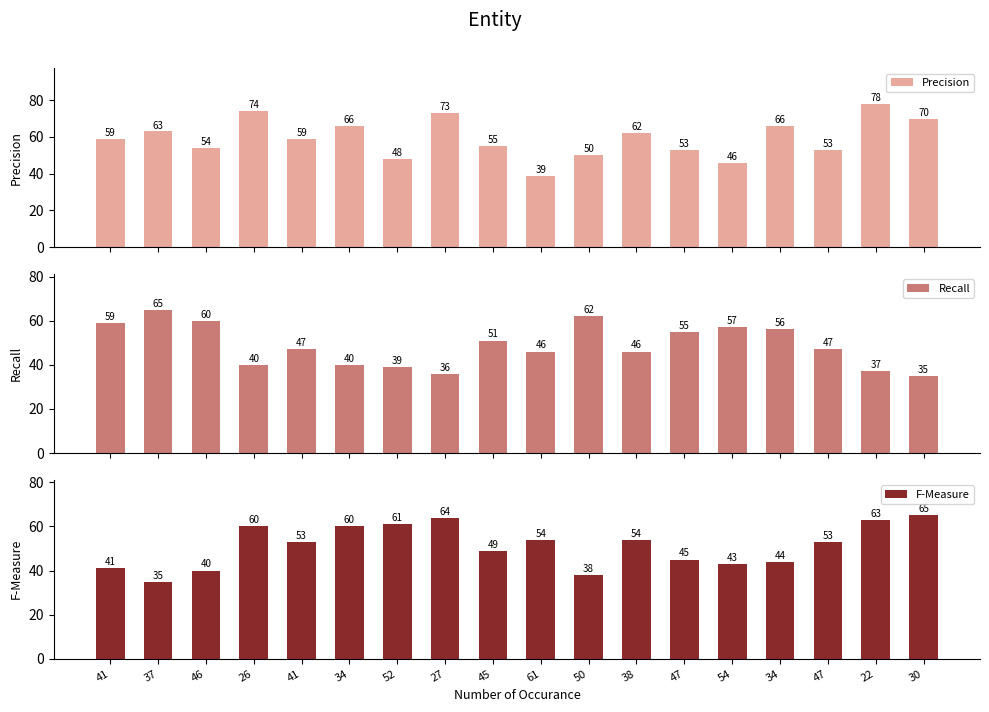

What is the difference between the maximum and minimum values in the F-Measure series?

30